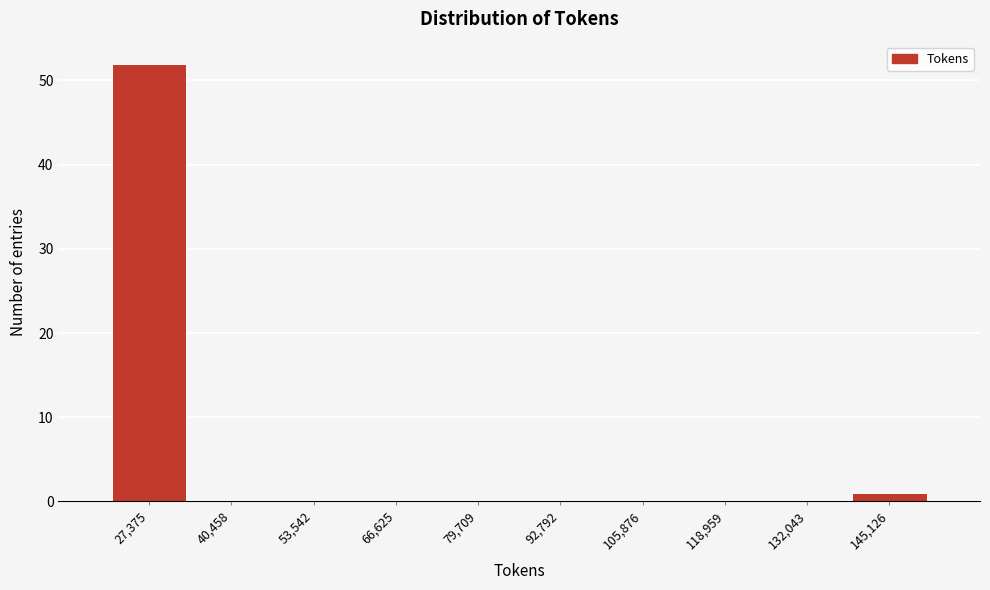

Reading left to right, what are all the values shown in this chart?

27,375=52	40,458=0	53,542=0	66,625=0	79,709=0	92,792=0	105,876=0	118,959=0	132,043=0	145,126=1